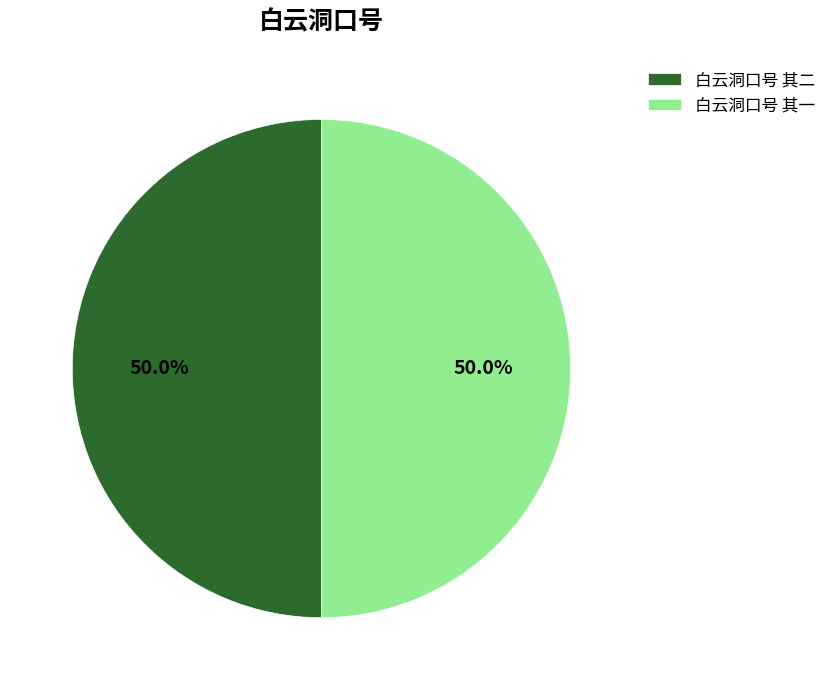

Do 白云洞口号 其一 and 白云洞口号 其二 together represent more than half of the pie?

Yes